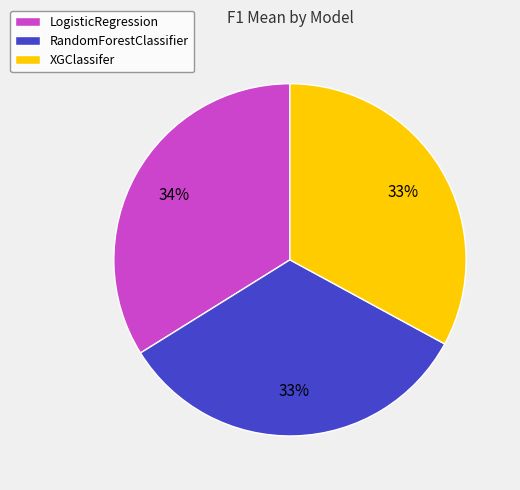

Is there any slice that represents more than half of the pie?

No